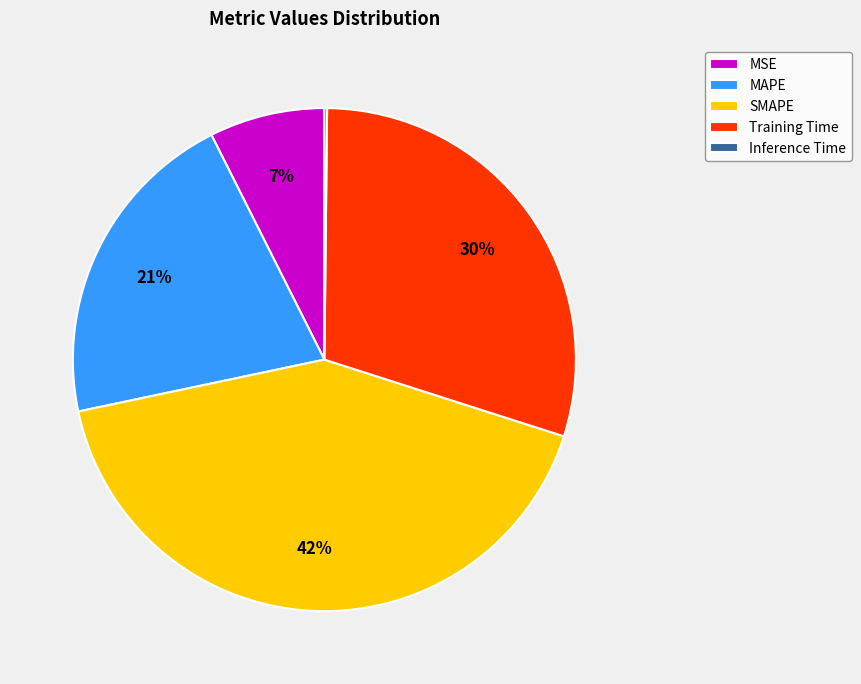

Is it true that MAPE is 21% of the pie?

True